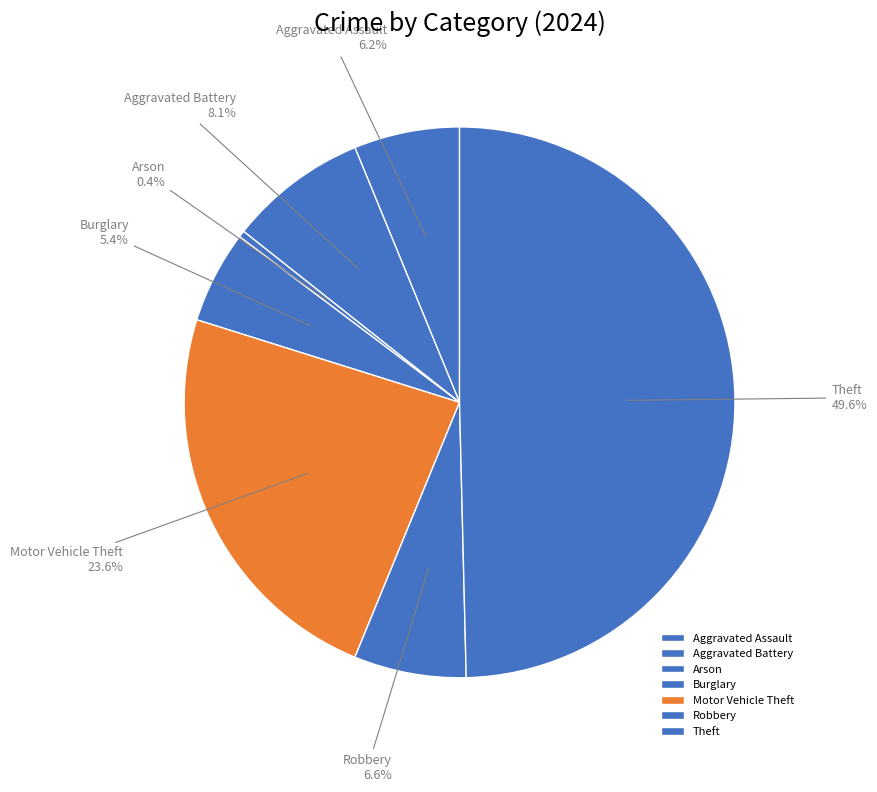

Count the number of slices in the pie.

7